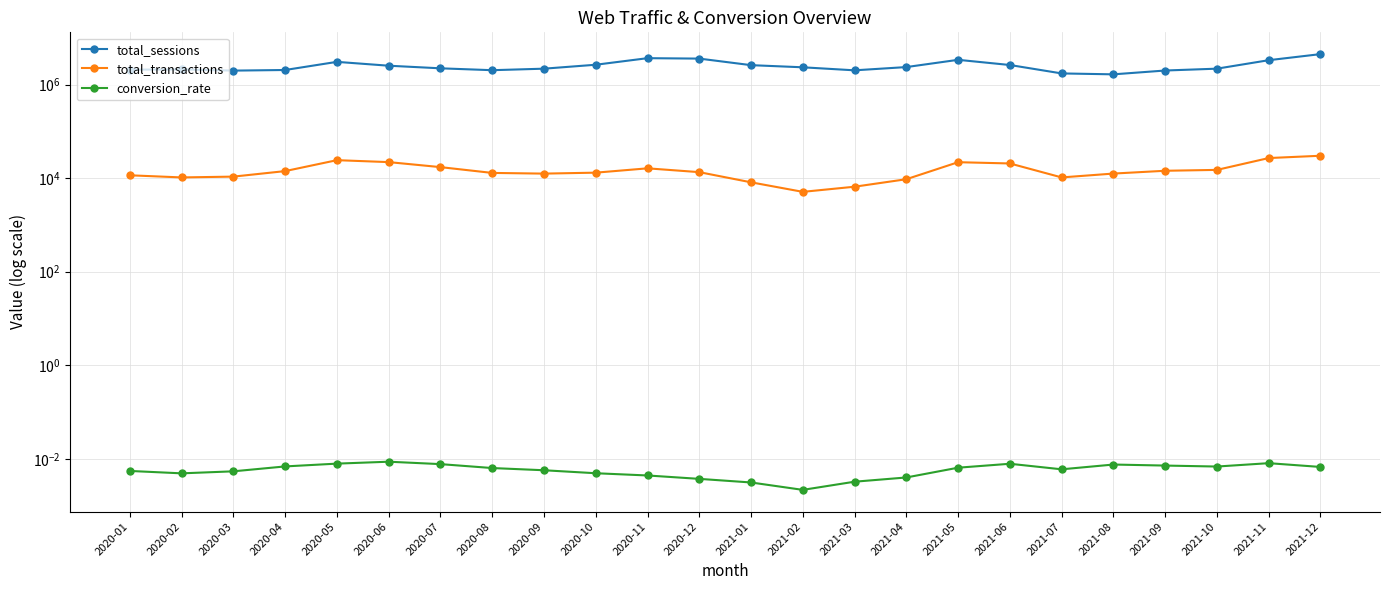

Is it true that total_sessions equals 469566.6 at 2020-09?

False